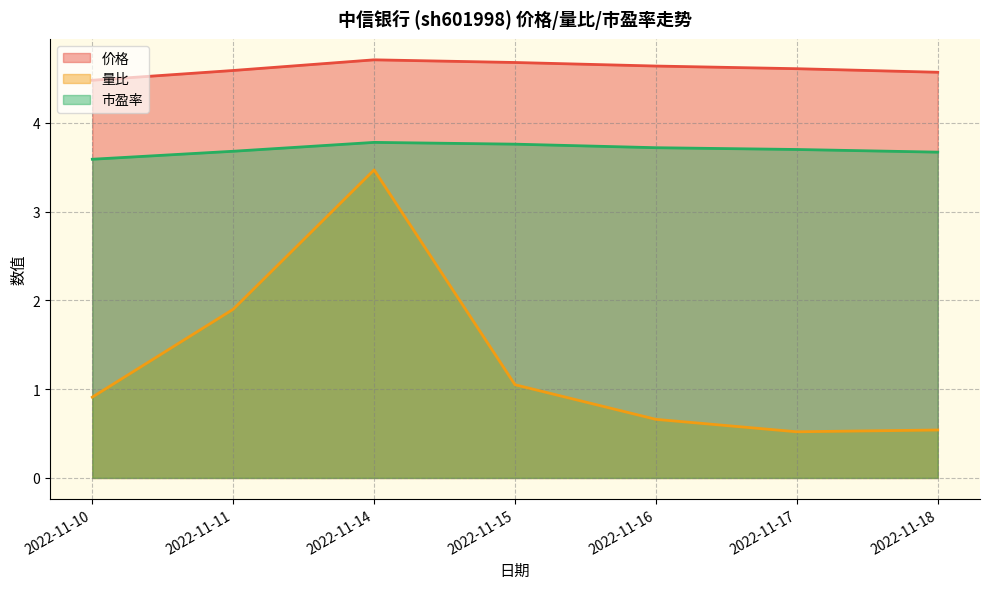

What is the average value of the 市盈率 series?

3.7